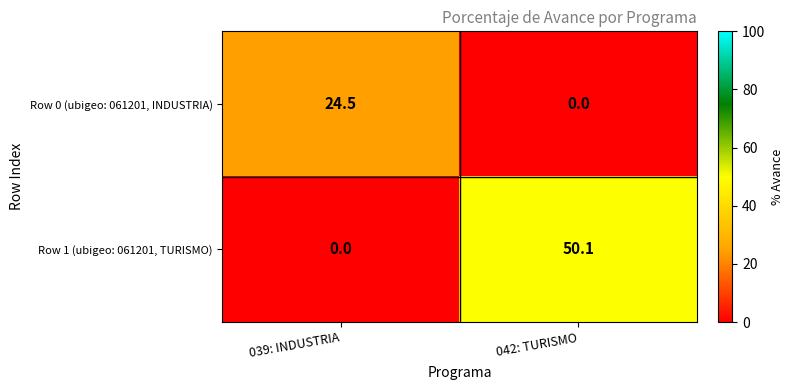

What is the greatest value displayed?

50.1